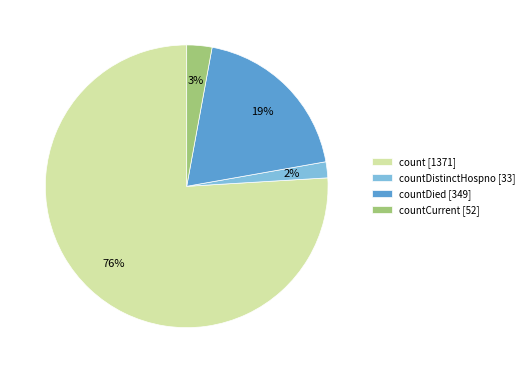

Between countDistinctHospno [33] and countDied [349], which is larger?

countDied [349]